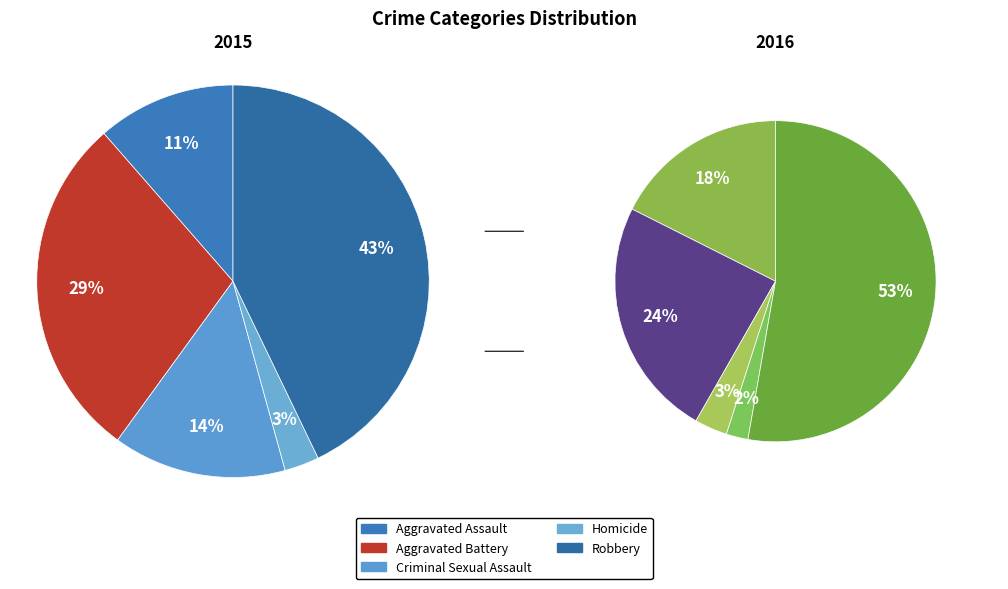

To the nearest percent, what is the difference between the largest and smallest slice percentages?

40%